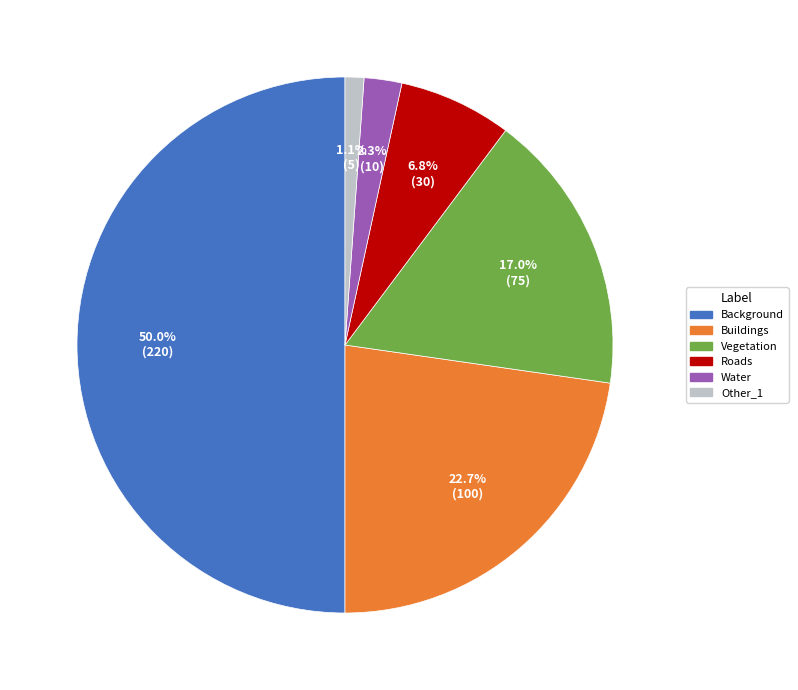

Rank the categories by value from lowest to highest.

Other_1, Water, Roads, Vegetation, Buildings, Background